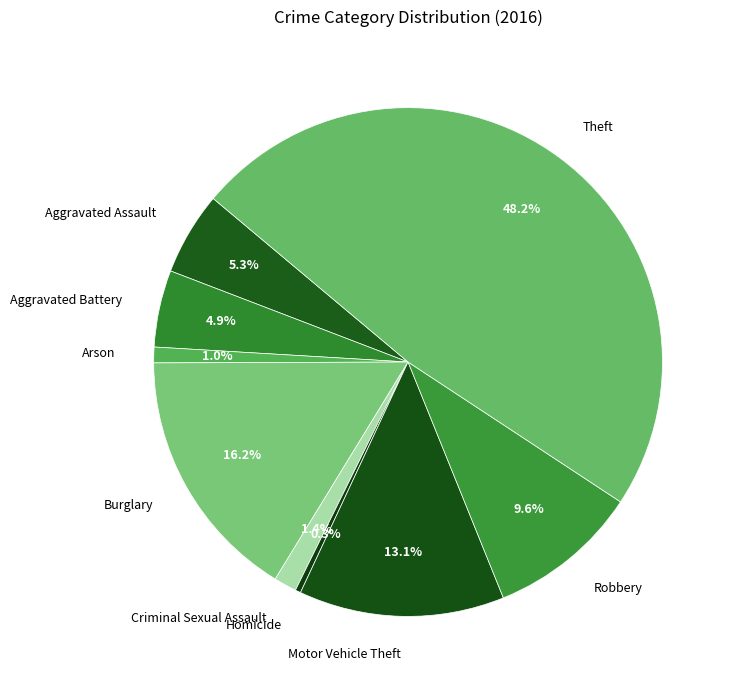

How many segments does this pie chart have?

9